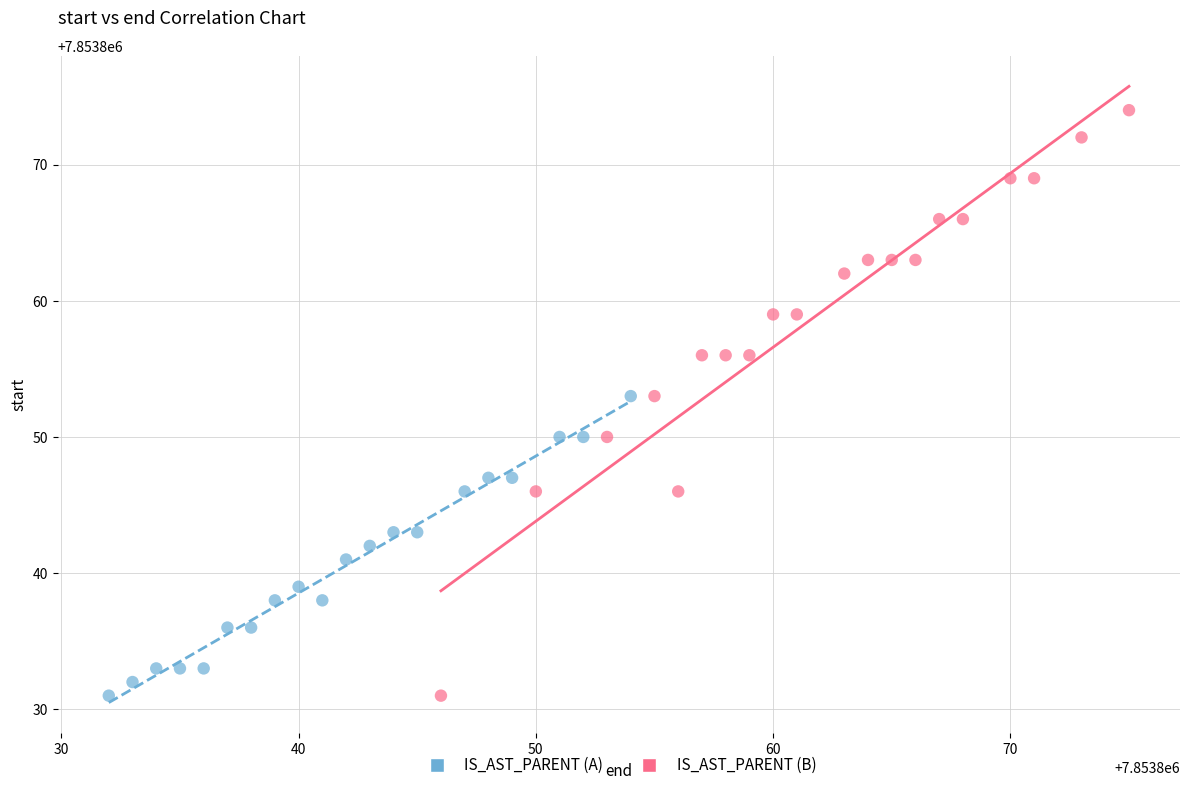

Which series contains the highest Y value?

IS_AST_PARENT (B)